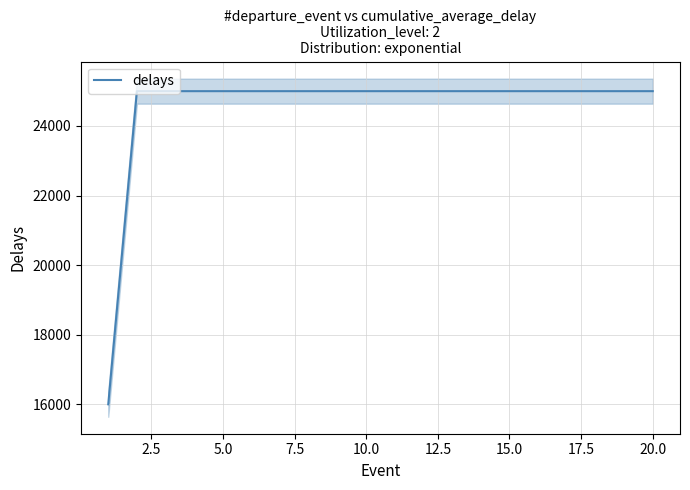

What is the maximum value for delays?

25000.0